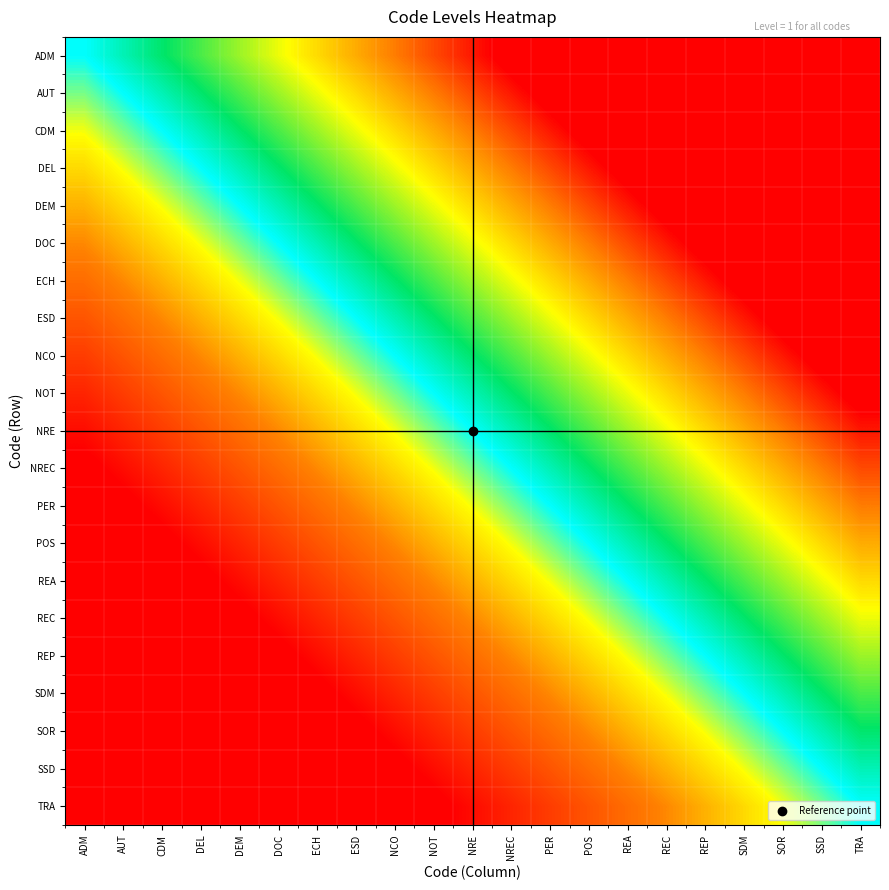

List the series in order of their peak value, lowest first.

TRA, SSD, SOR, SDM, REP, REC, REA, POS, PER, NREC, NRE, NOT, NCO, ESD, ECH, DOC, DEM, DEL, CDM, AUT, ADM